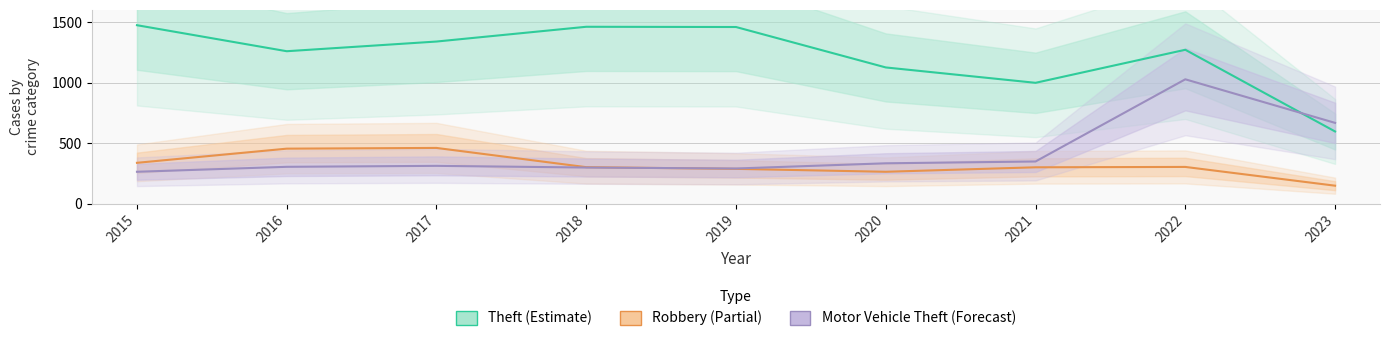

What is the total value across all series at 2016?

2017